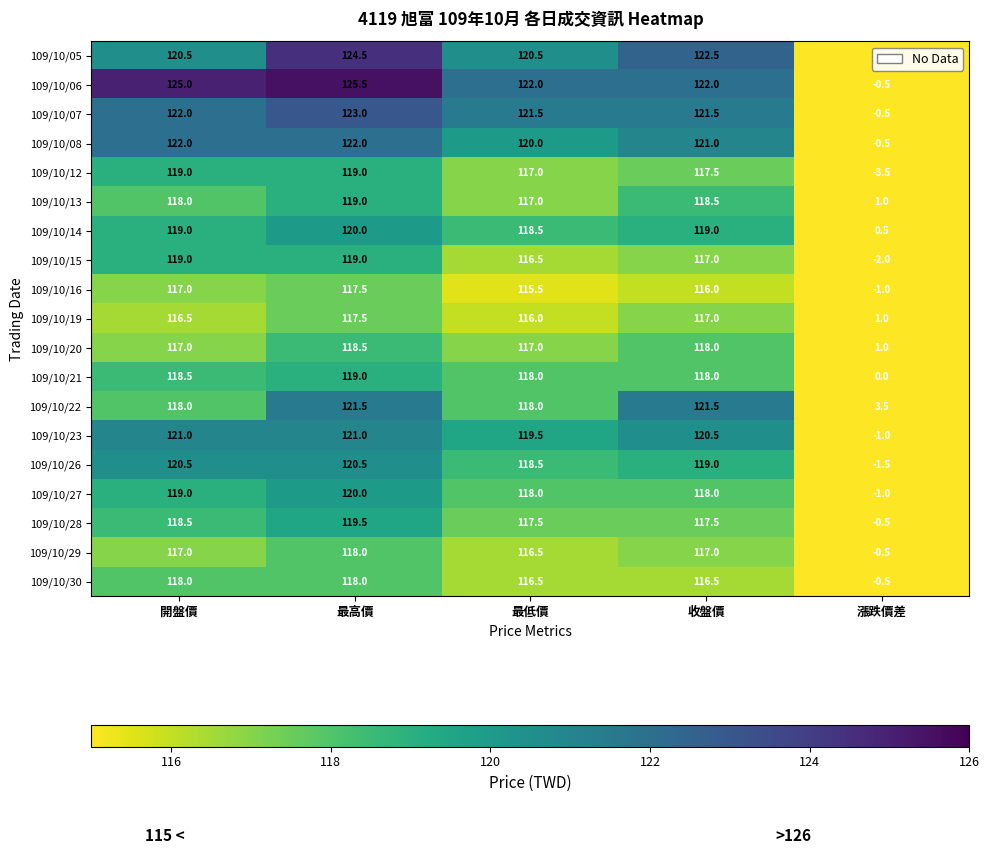

What is the spread (max minus min) of values at 最高價?

8.0